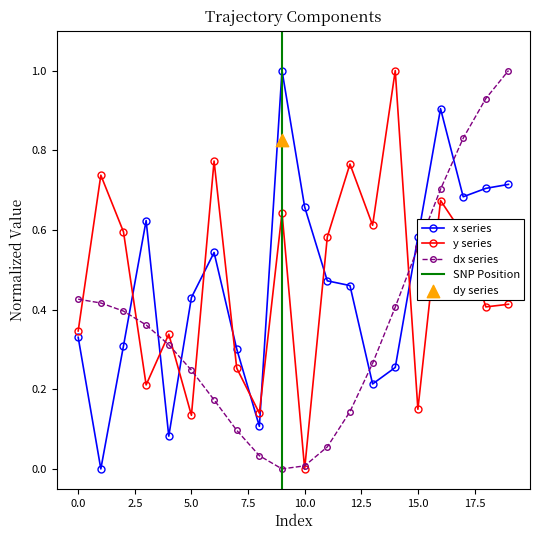

At how many categories does at least one series exceed 0?

20